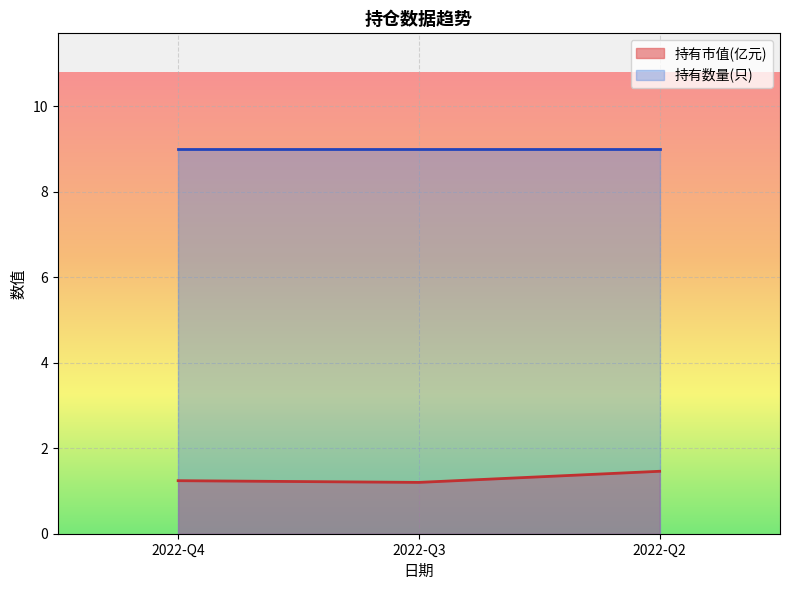

Which category has the highest value across all series?

2022-Q2